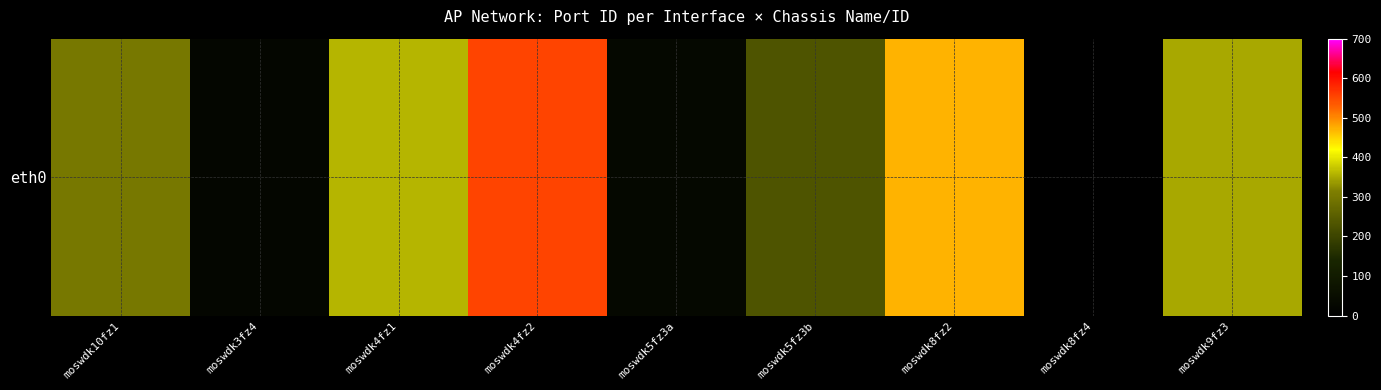

Where is the data nearest to the value 279?

moswdk10fz1